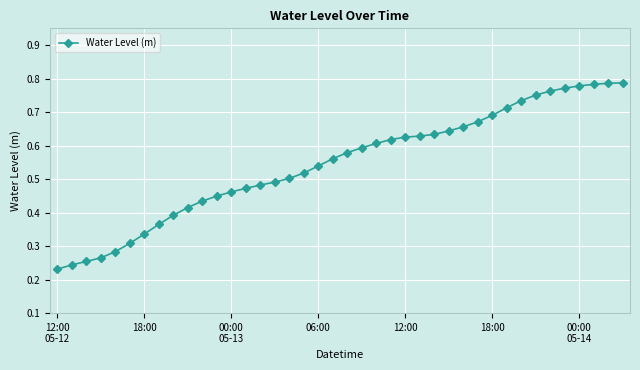

Count the values in the range 0 to 1.

40